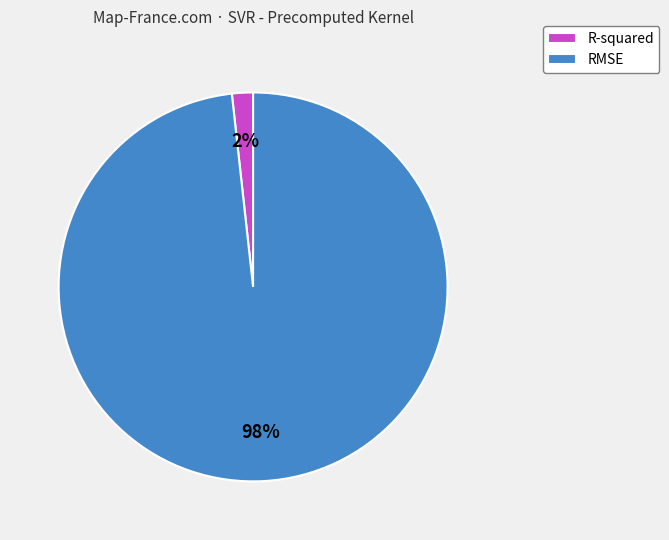

Which slice represents more than half of the pie?

RMSE